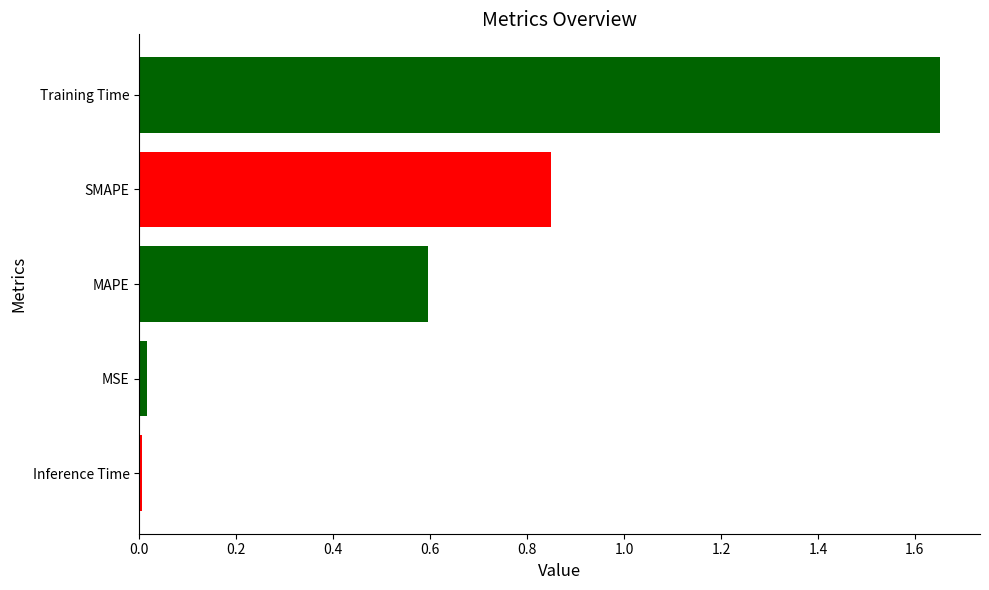

Read the value at MAPE.

0.6